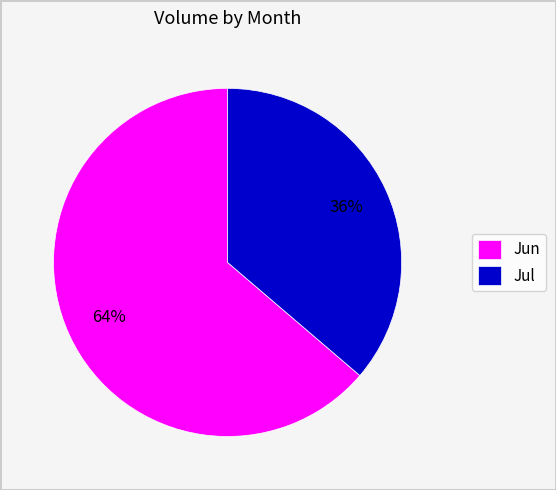

Rank the categories by value from lowest to highest.

Jul, Jun